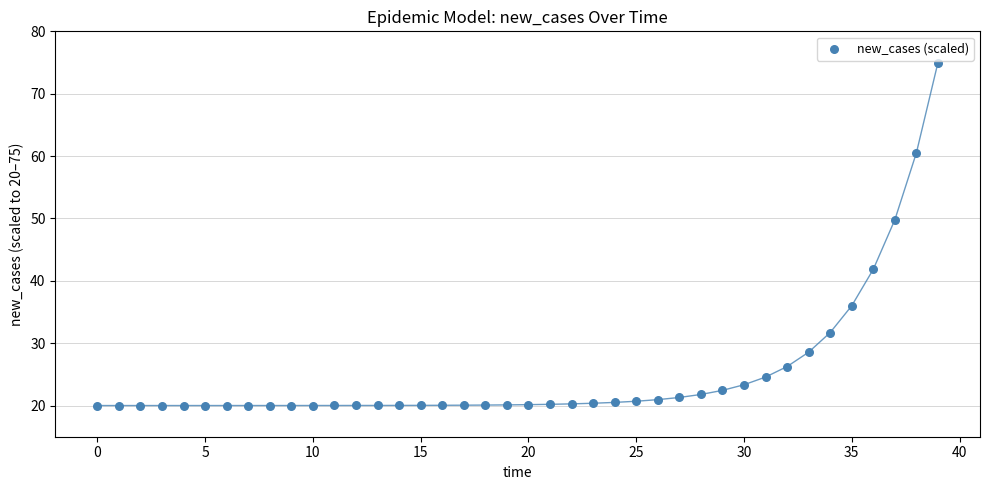

What Y value in the scatter plot is closest to 47?

49.8